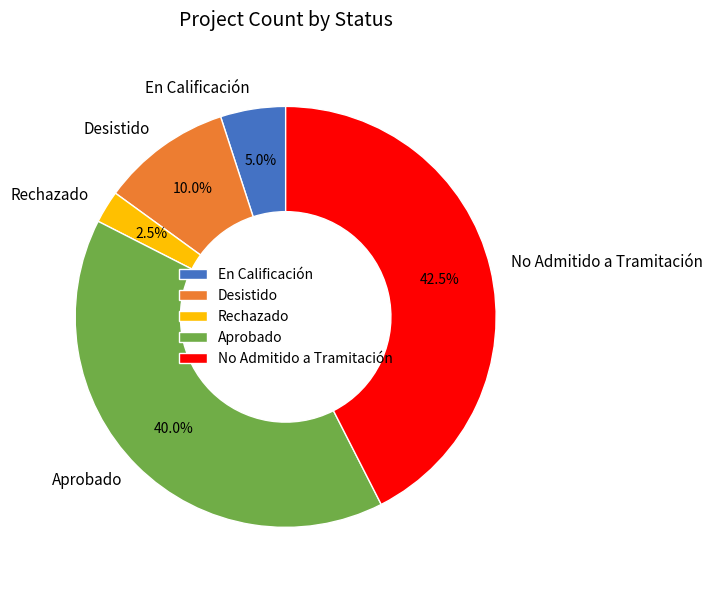

To the nearest percent, what is the average slice percentage?

20%